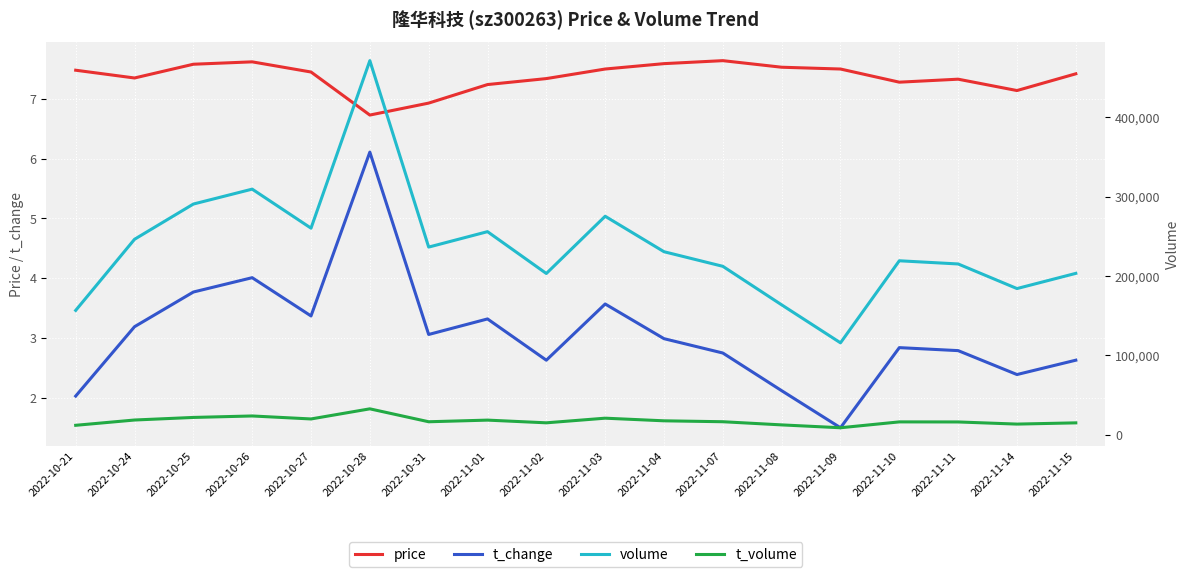

Rank the categories by volume value from highest to lowest.

2022-10-28, 2022-10-26, 2022-10-25, 2022-11-03, 2022-10-27, 2022-11-01, 2022-10-24, 2022-10-31, 2022-11-04, 2022-11-10, 2022-11-11, 2022-11-07, 2022-11-15, 2022-11-02, 2022-11-14, 2022-11-08, 2022-10-21, 2022-11-09